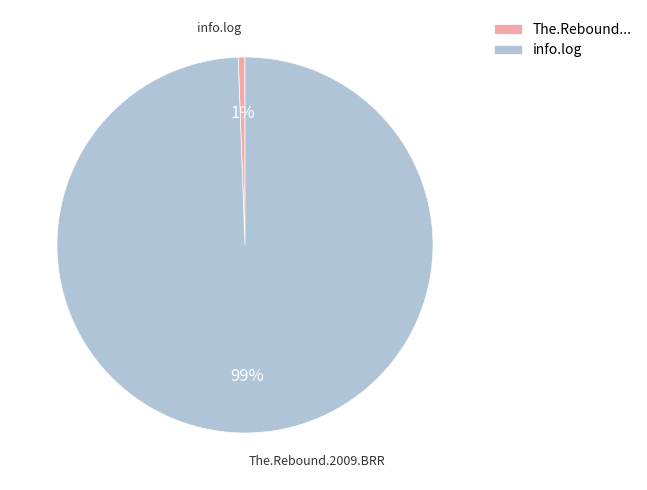

Is there a majority slice in this chart?

Yes